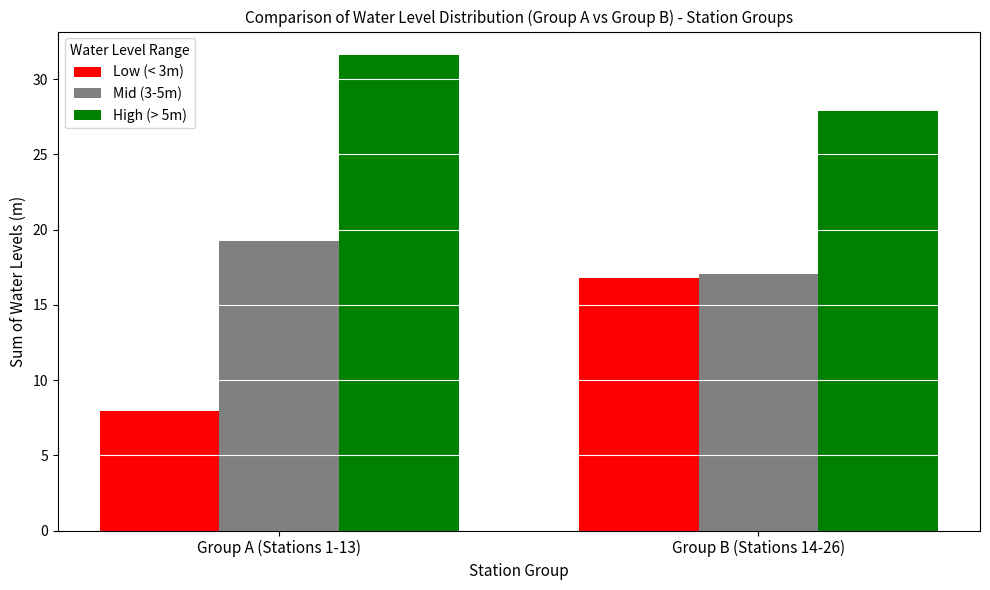

Which series has the largest range (max minus min)?

Low (< 3m)